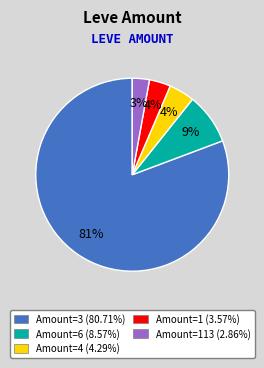

How many slices are in this pie chart?

5